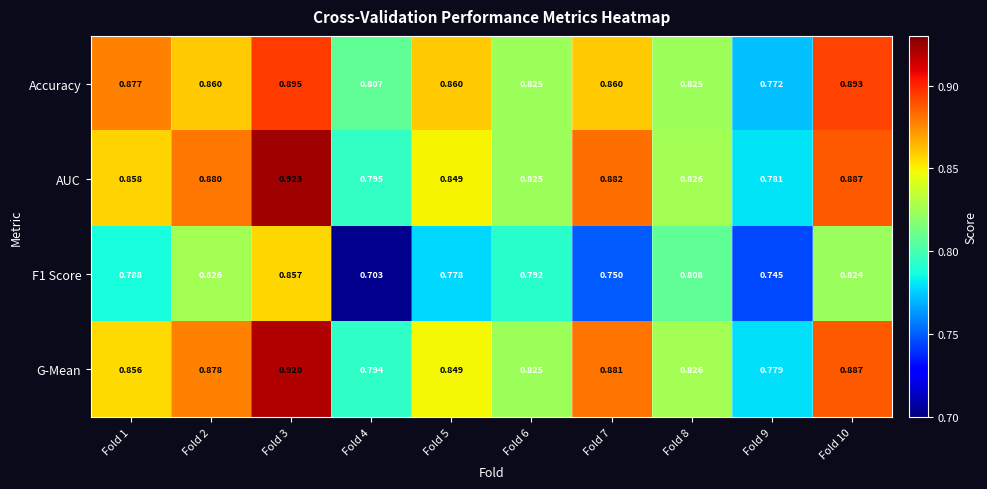

Is the value of Accuracy at Fold 9 greater than the value of AUC at Fold 10?

No